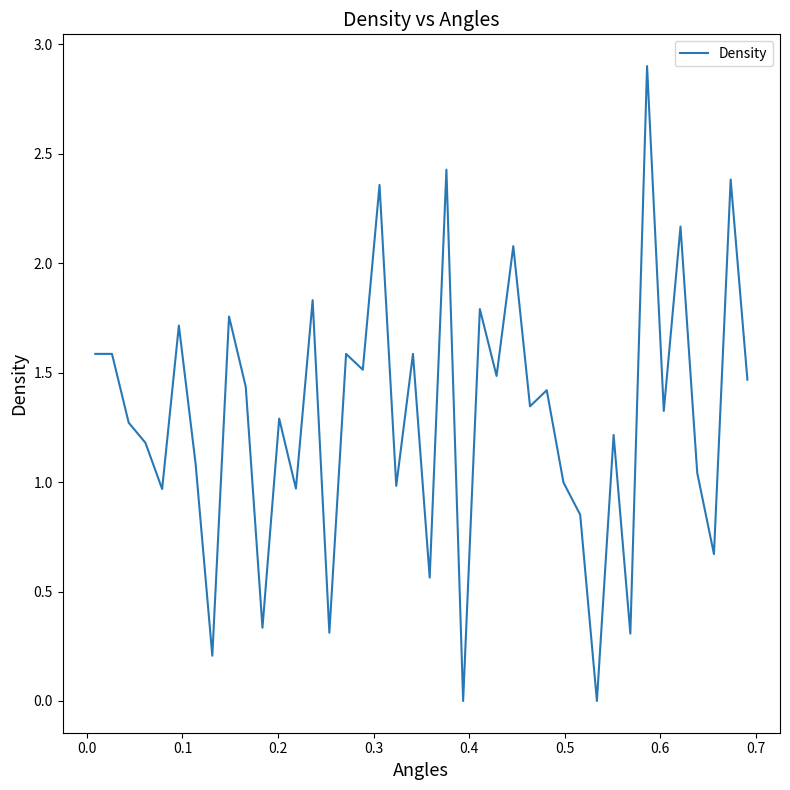

How many series are shown in this chart?

1